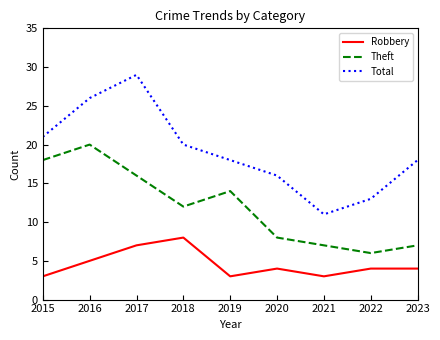

What is the approximate value of Robbery at 2016?

5